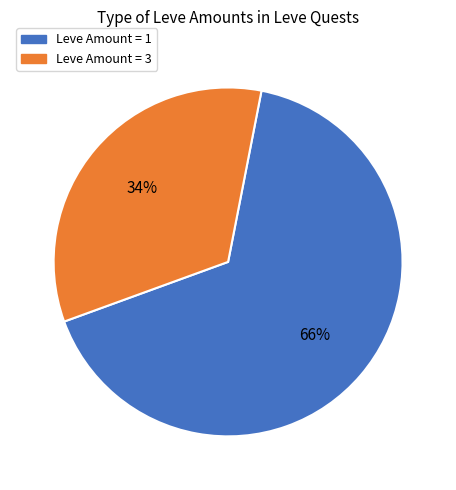

Is there a majority slice in this chart?

Yes